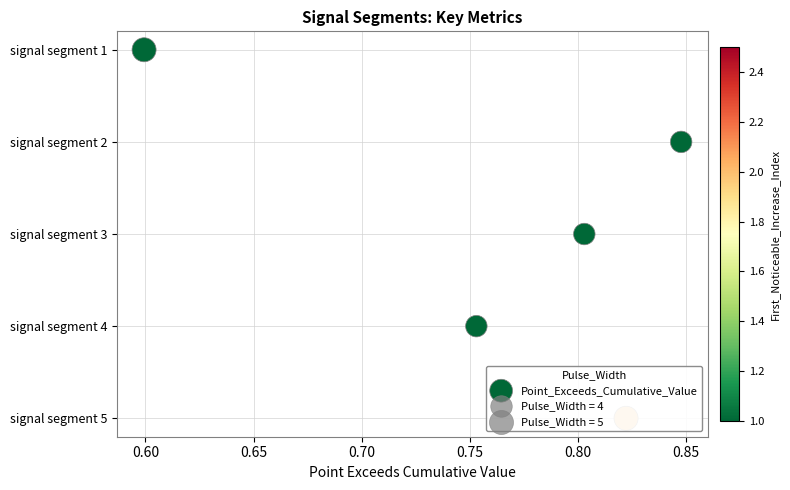

Approximately how many times larger is the value at 0.75 compared to 0.65?

2.0